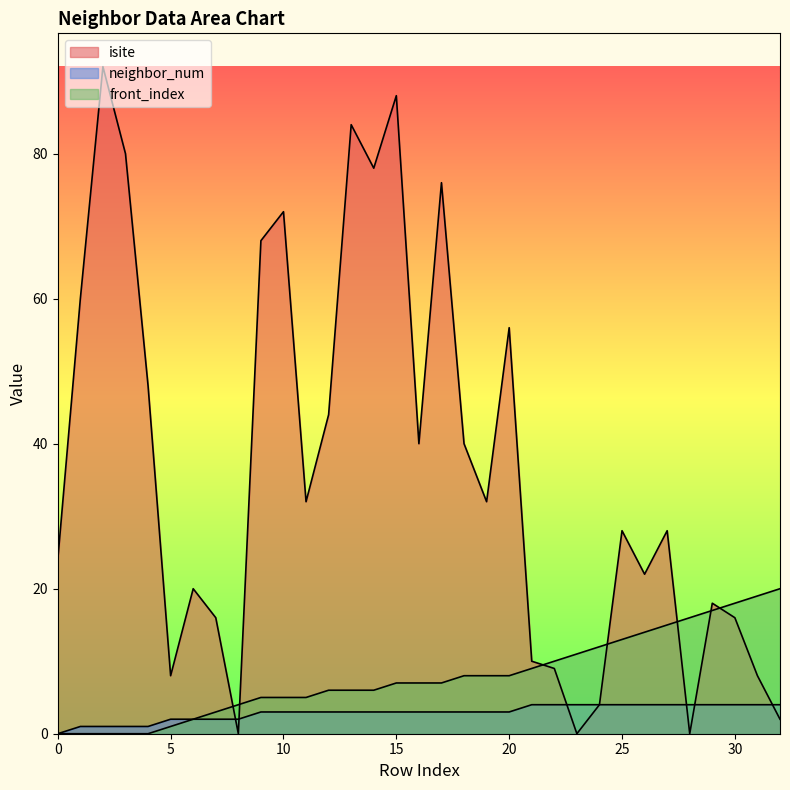

After their last crossing, which series has the higher values: isite or front_index?

front_index